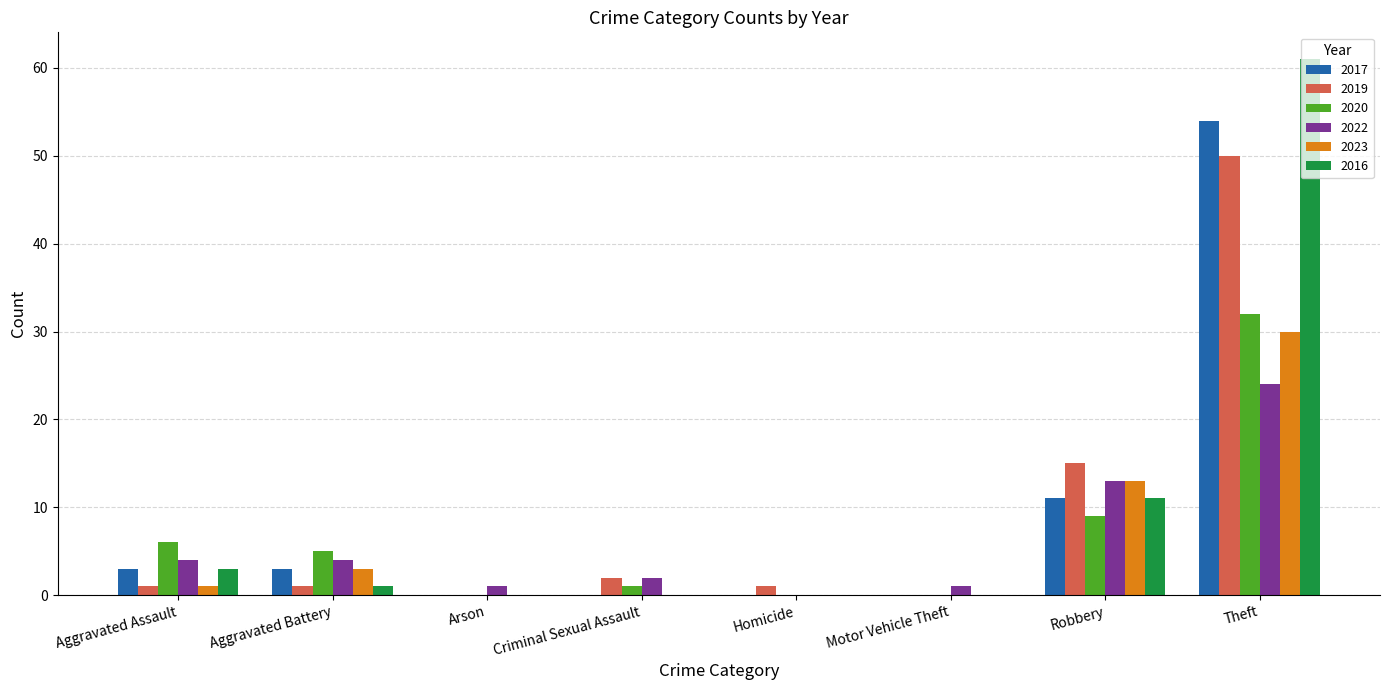

What is the maximum value for 2016?

61